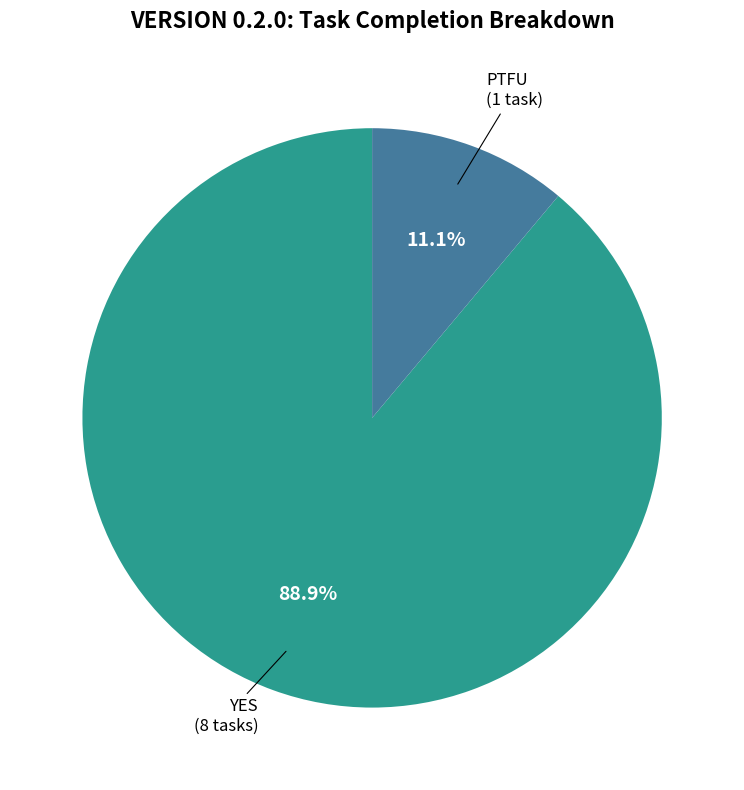

The PTFU slice represents 20% of the pie. True or false?

False